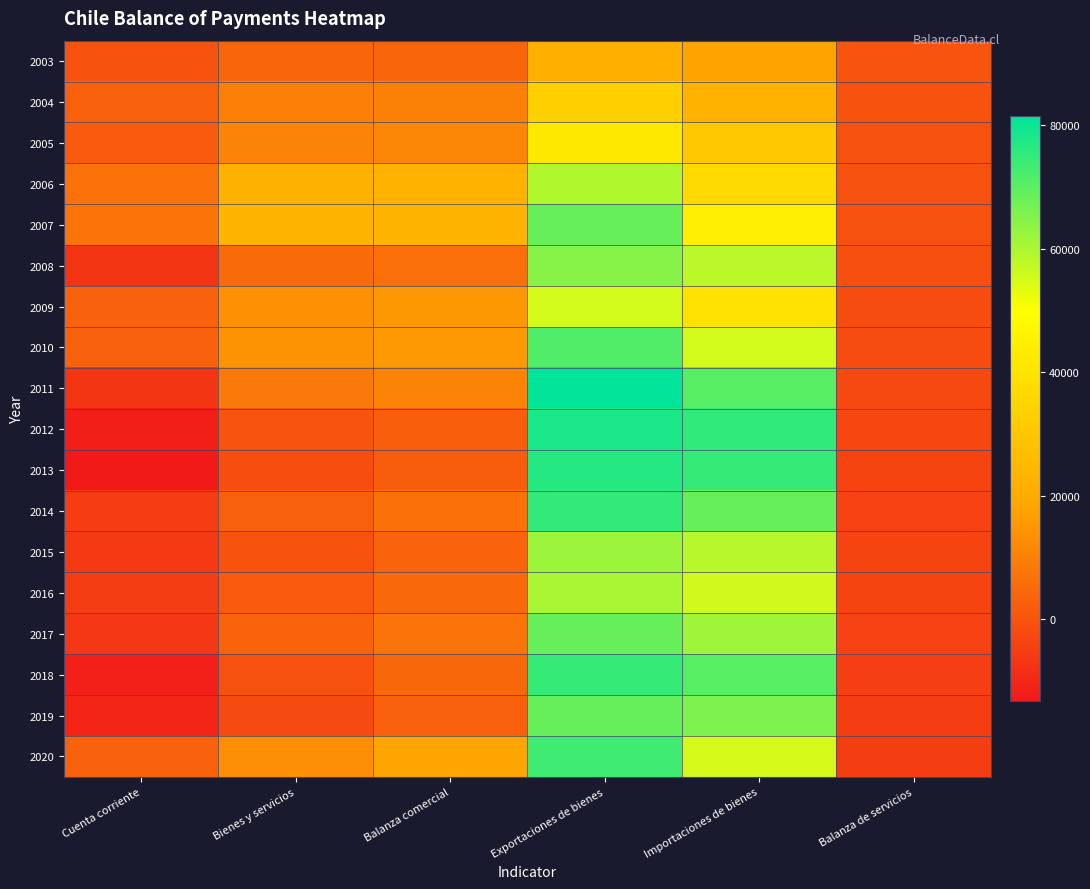

What is the minimum value shown in the chart?

-13261